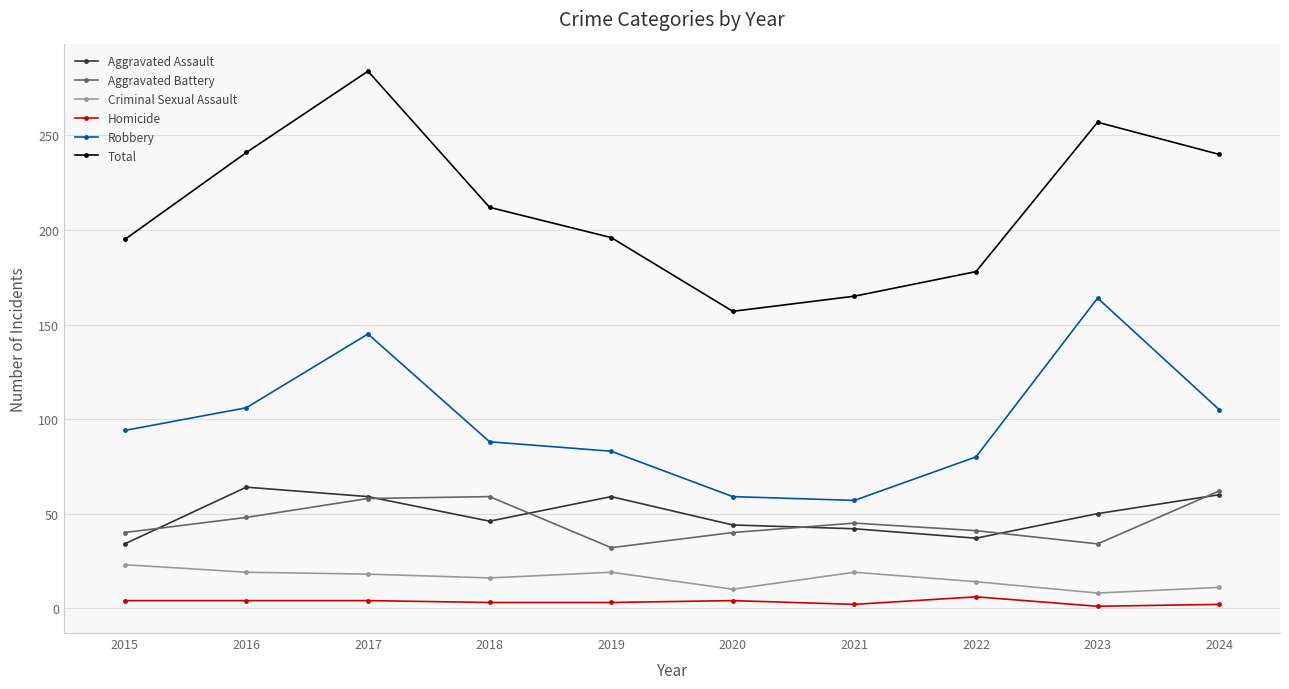

How many distinct data groups are displayed?

6